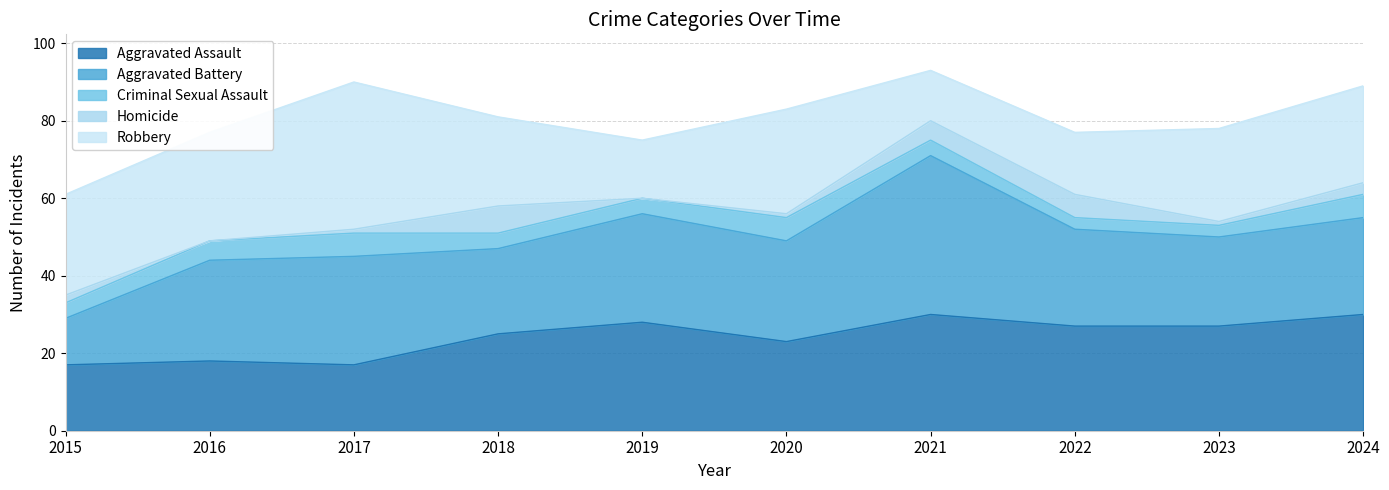

At which category is the sum across all series the highest?

2021